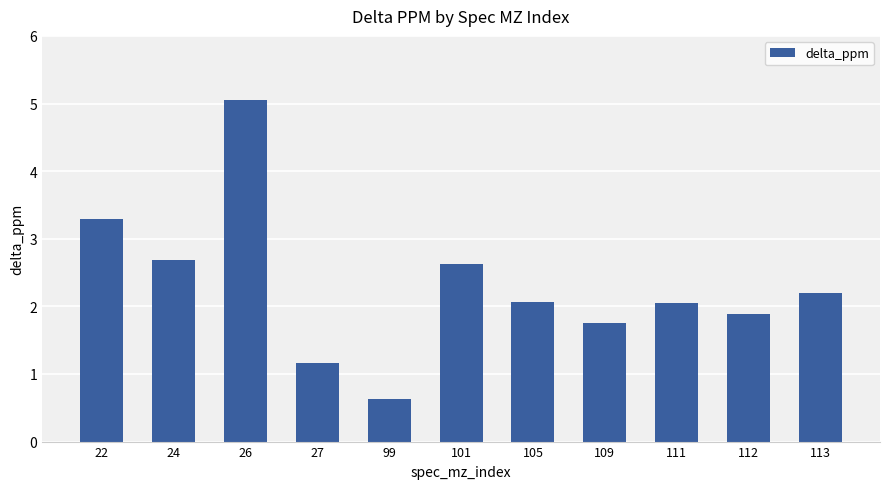

Does the chart contain any negative values?

No